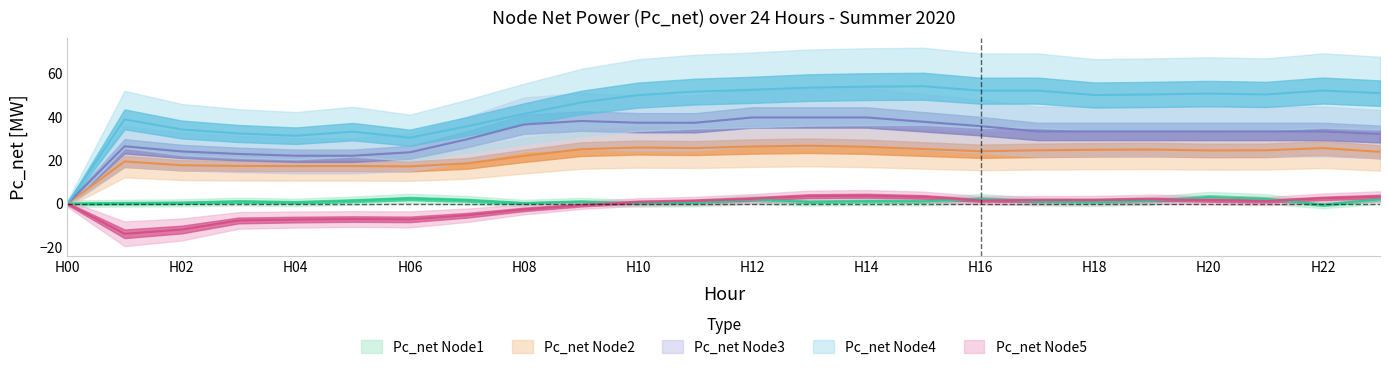

At how many categories does at least one series exceed 42?

15